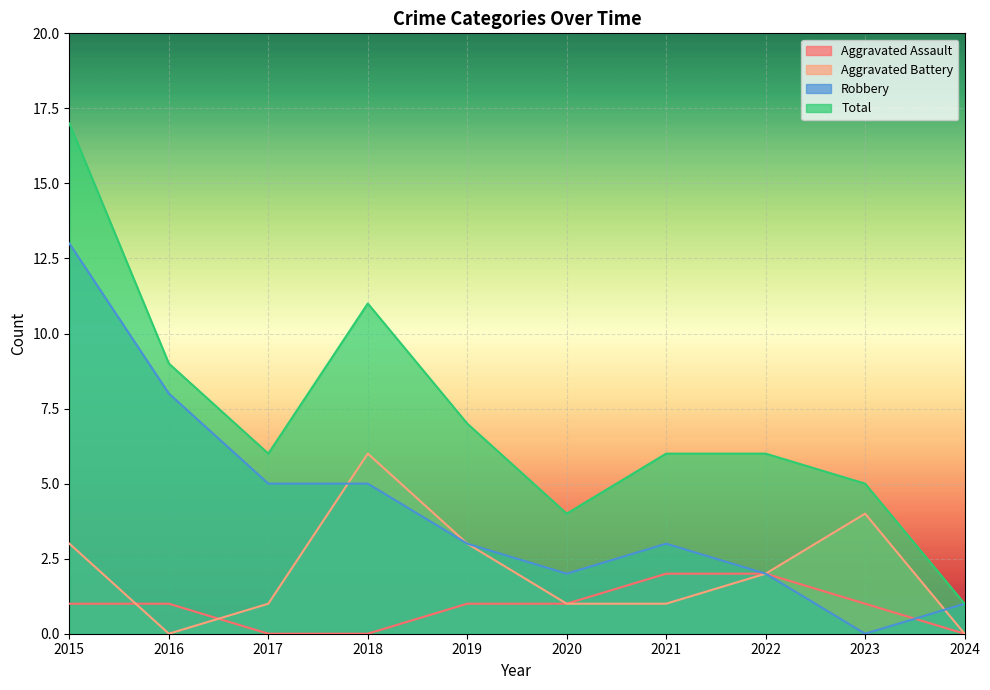

Between which two adjacent categories do Robbery and Aggravated Battery first intersect?

2017 and 2018